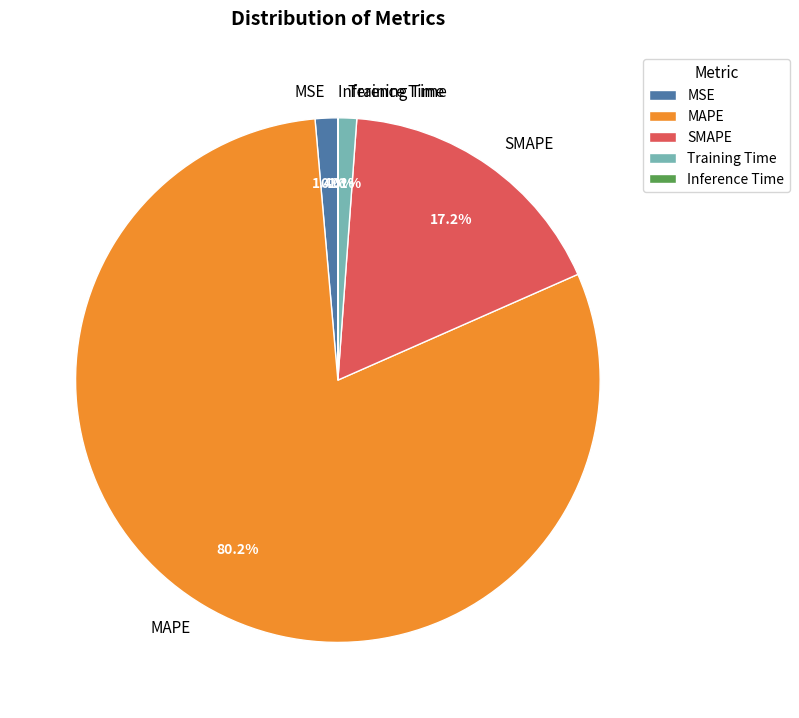

Is it true that Training Time is 1% of the pie?

True